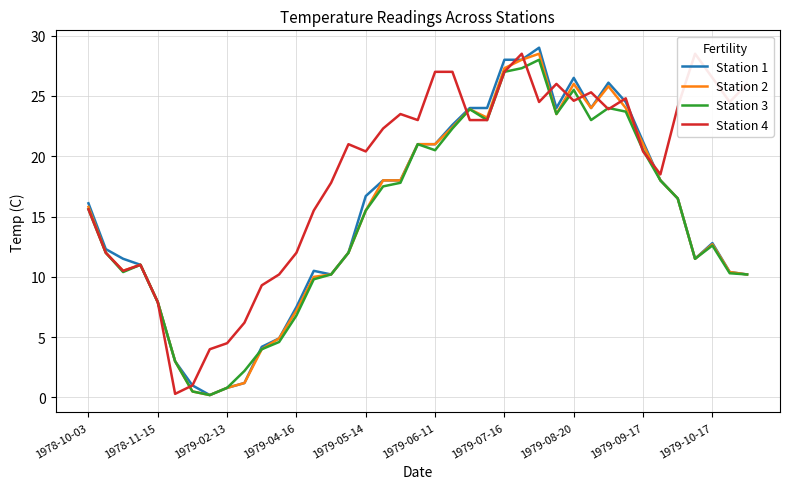

The Station 2 series shows 25.8 at 30. True or false?

True